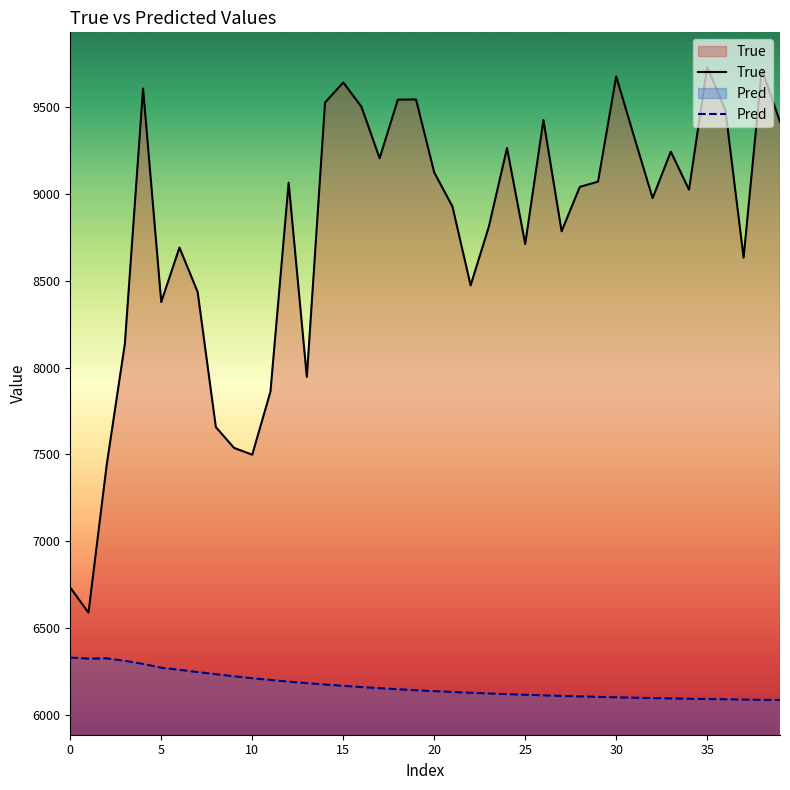

Is it true that Pred equals 8720.0 at 35?

False